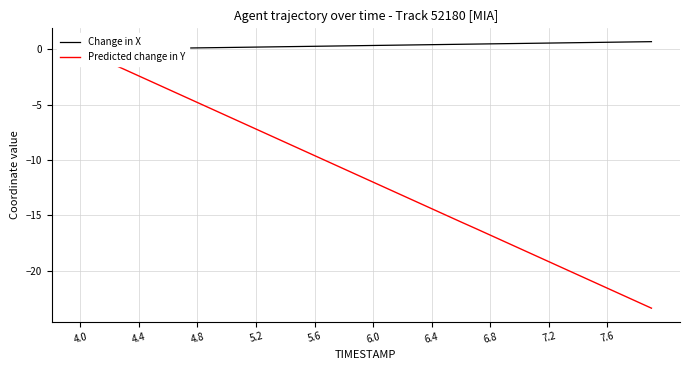

At which label does Predicted change in Y first exceed -11?

4.0